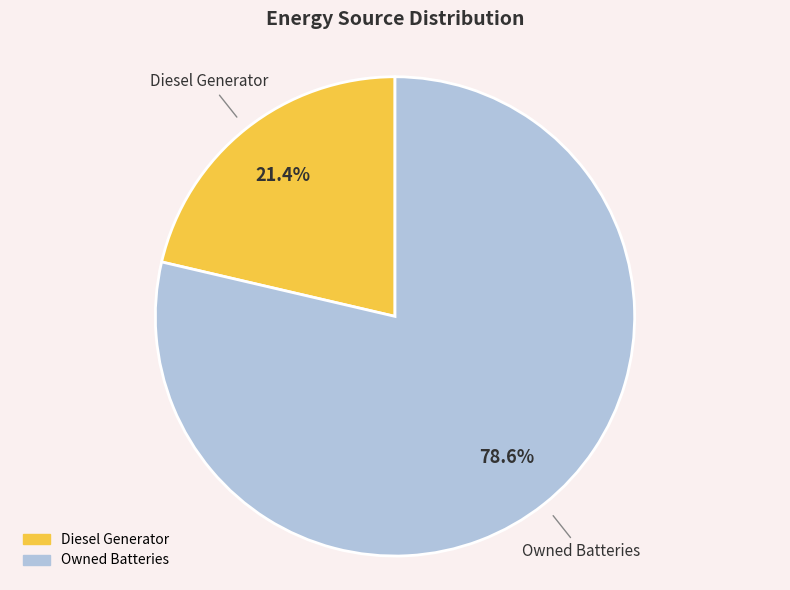

To the nearest percent, what is the difference between the largest and smallest slice percentages?

57%